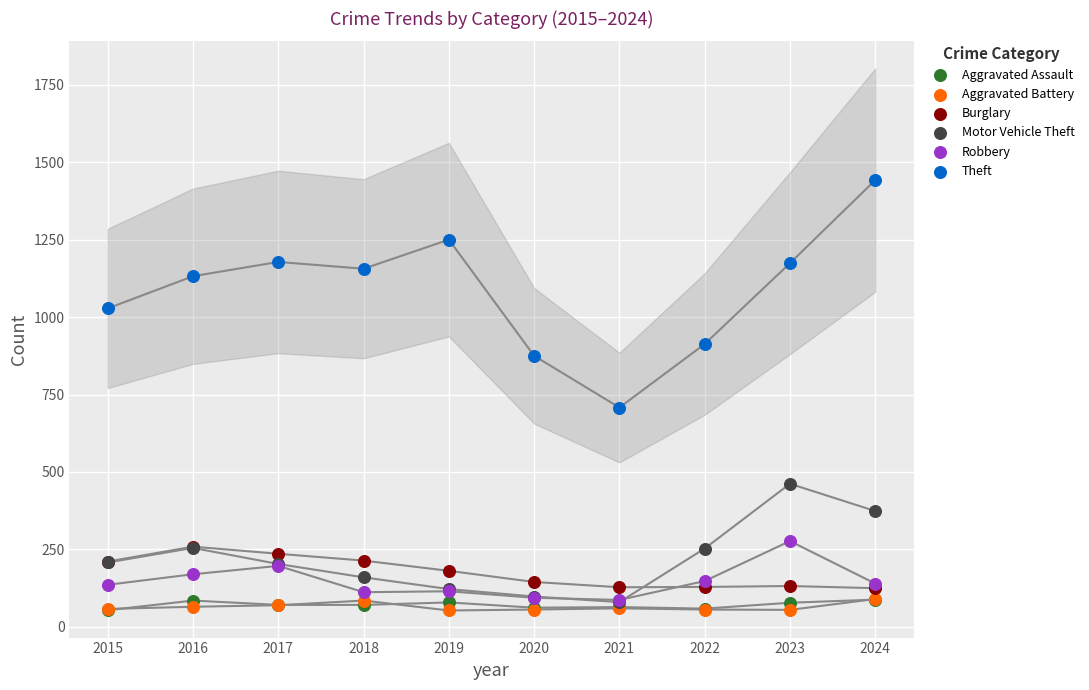

Across all series, what Y value is closest to 747?

708